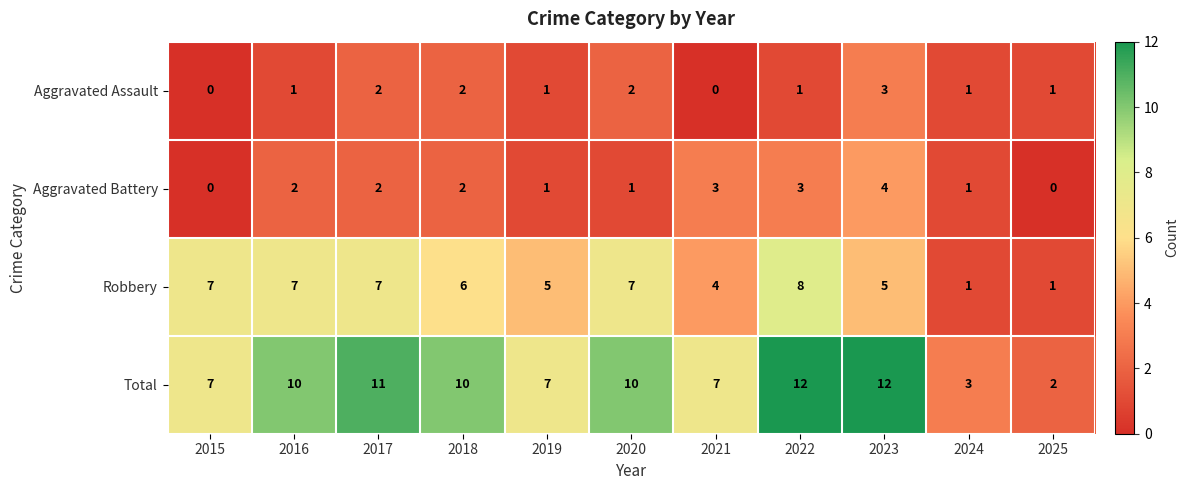

What is the sum of all Robbery values?

58